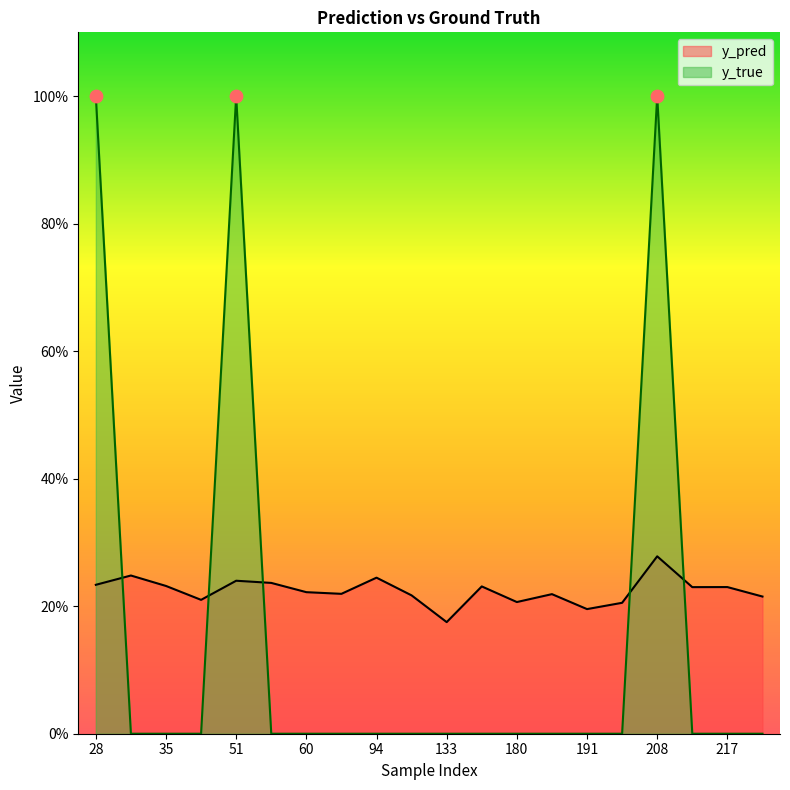

What are all the series names shown in the legend?

y_pred, y_true